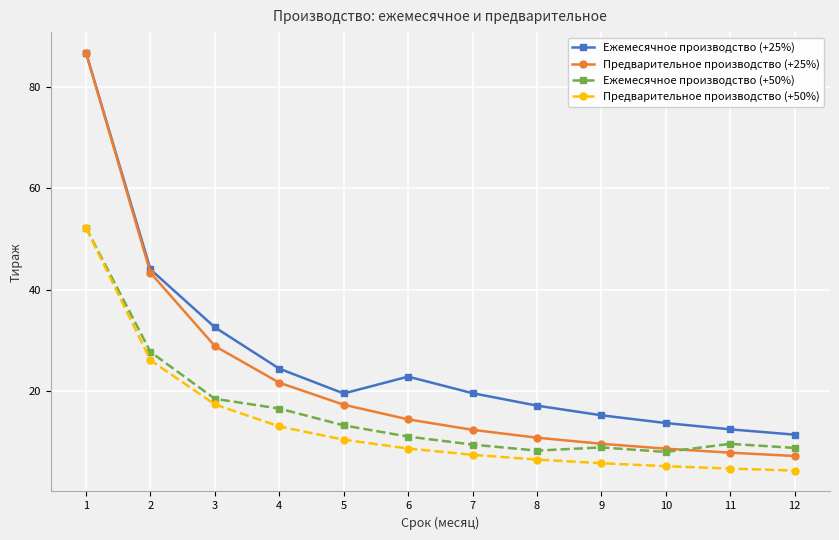

What value does the Предварительное производство (+25%) series have at 4?

21.7